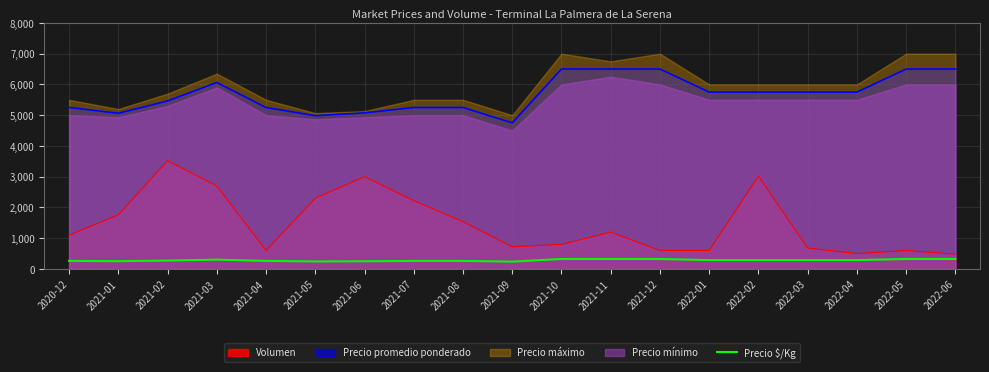

What is the value of the 3rd point from the left?

273